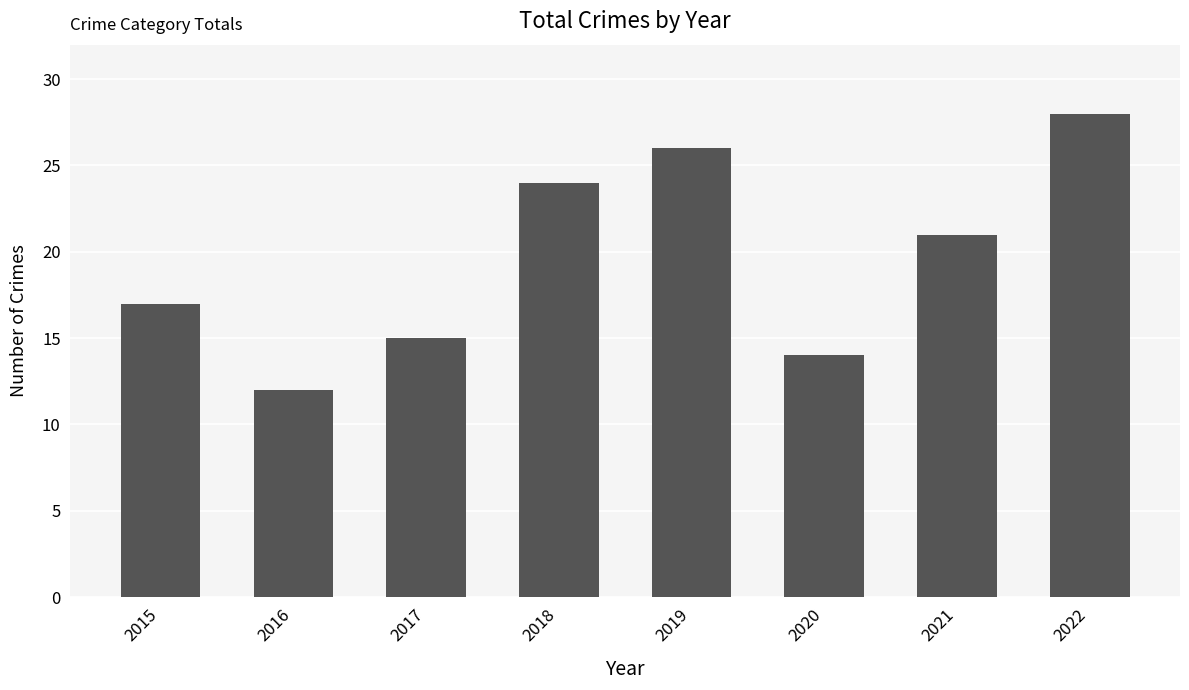

The value at 2019 is 26. True or false?

True